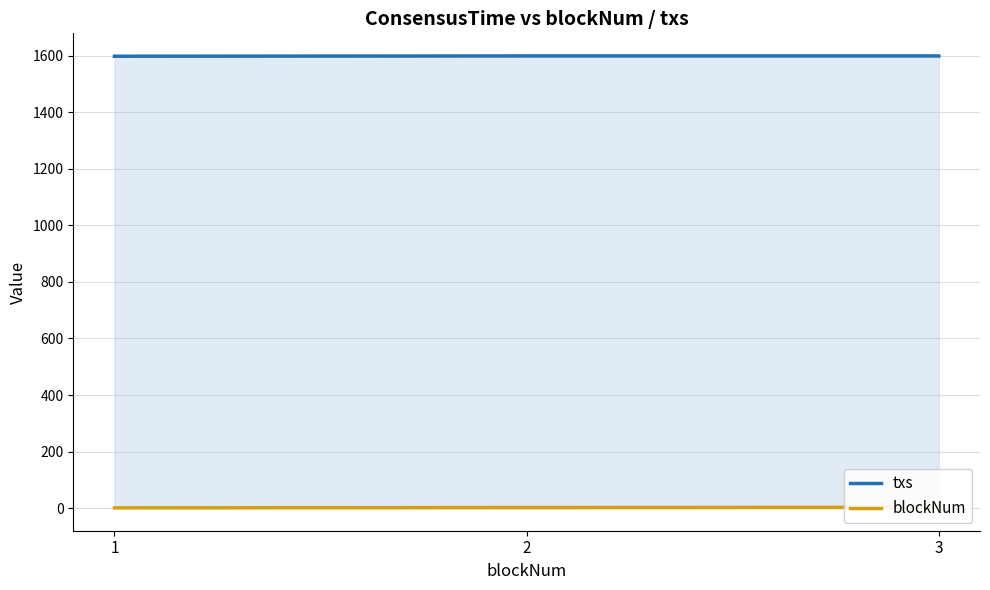

How many data points in blockNum are less than 2?

1